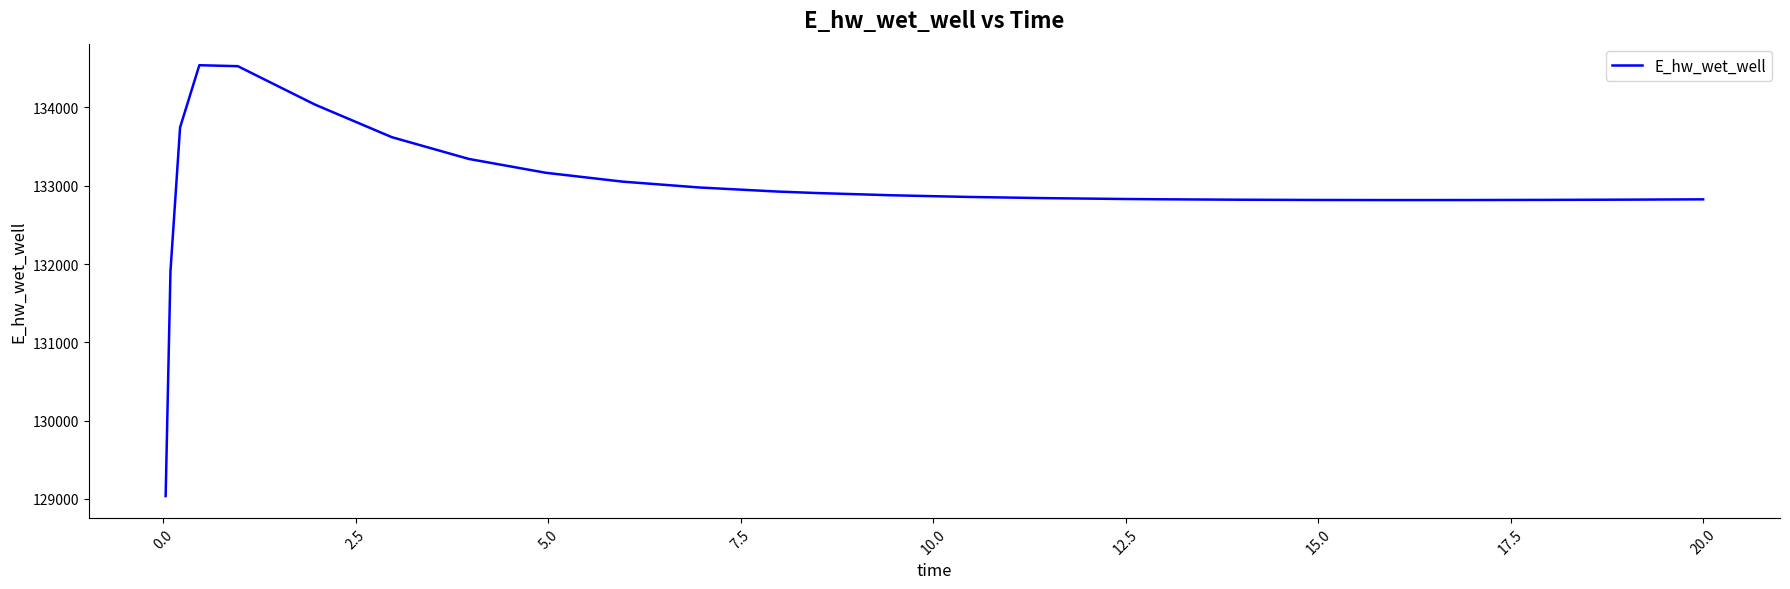

What is the difference between the maximum and minimum values?

5501.6